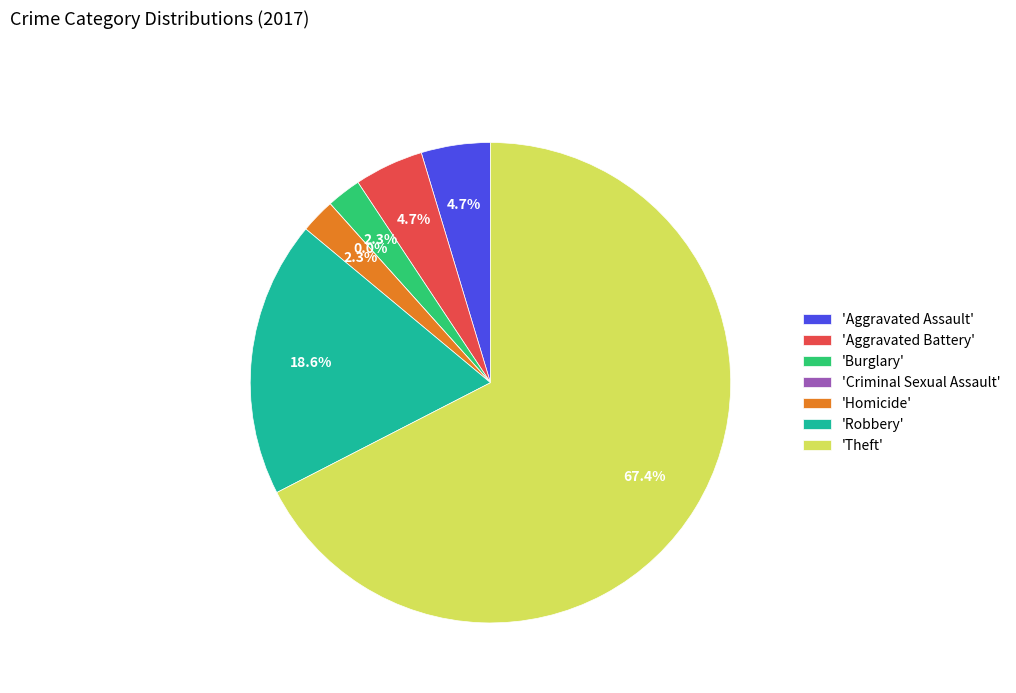

Is it true that Burglary is 2% of the pie?

True